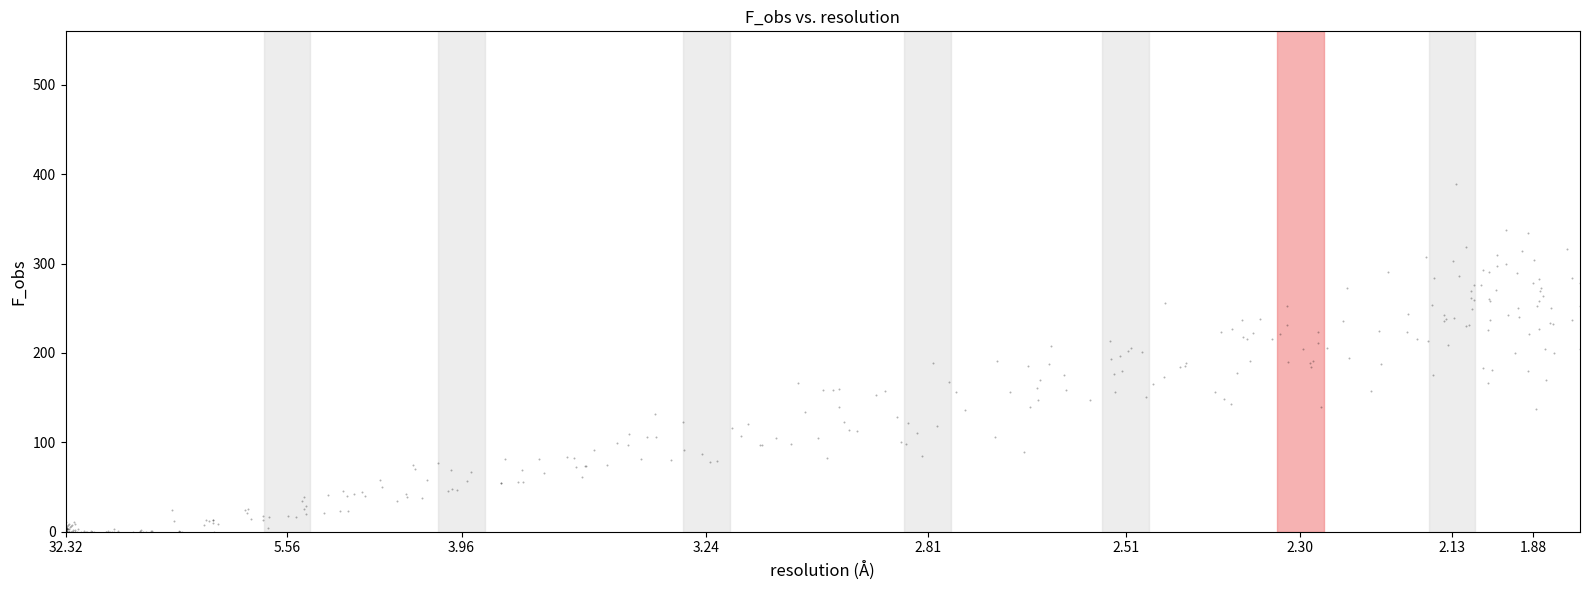

What is the range of X values (max minus min)?

260.0